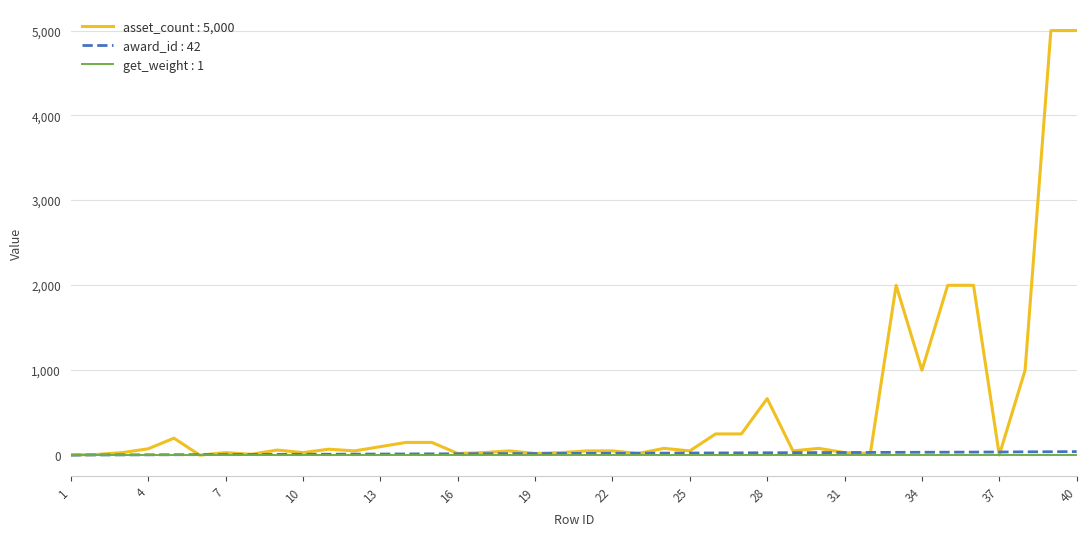

What is the maximum value shown in the chart?

5000